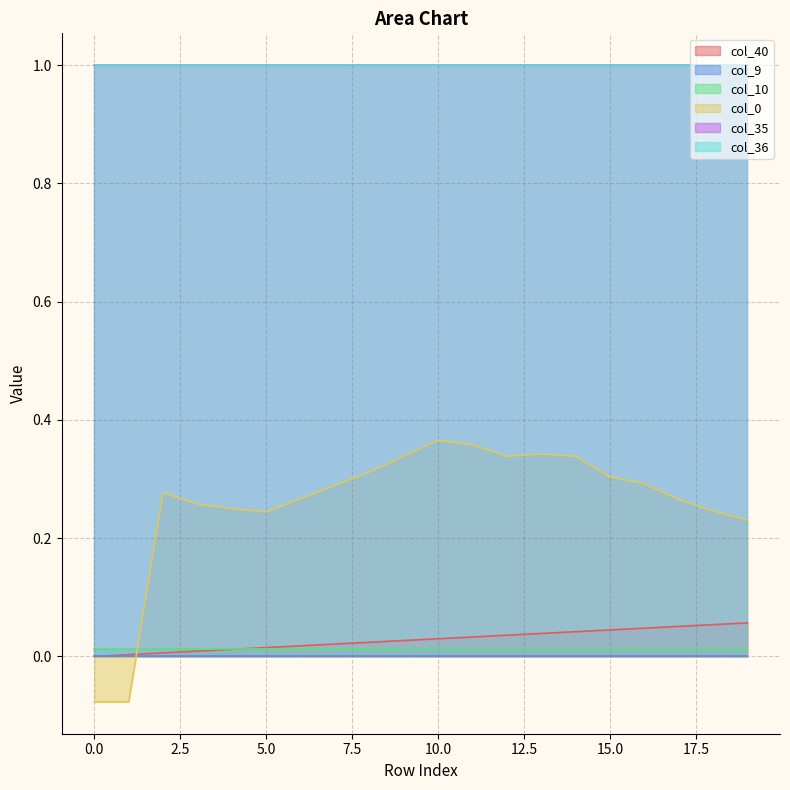

Where is the first local maximum for col_0?

2